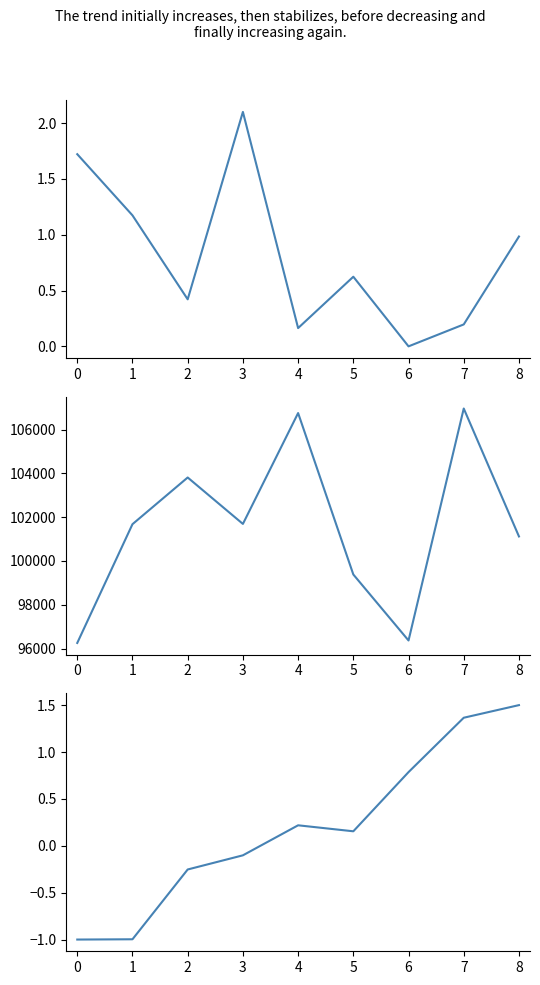

What is the highest value of the TaxonId series?

2.1